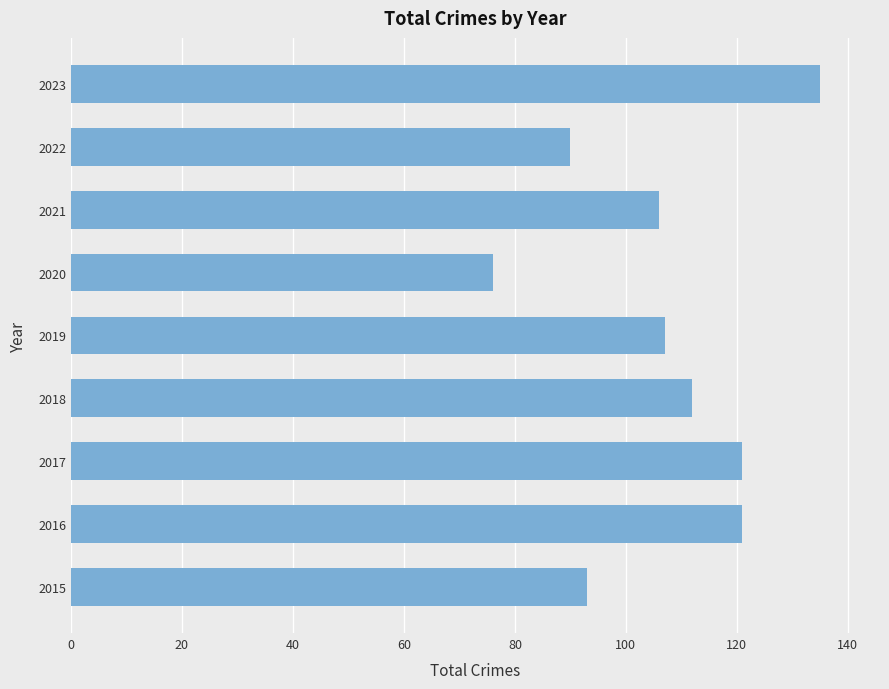

What is the average value?

107